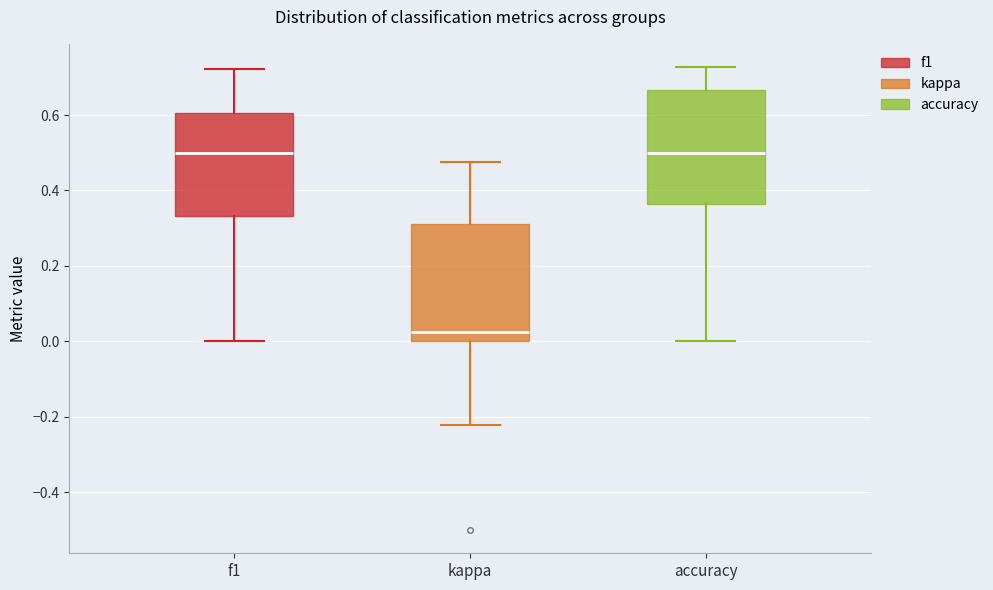

Where does the median line of the box for kappa sit on the y-axis? The values are not printed on the chart, so give them approximately, as read against the axis.

0.02